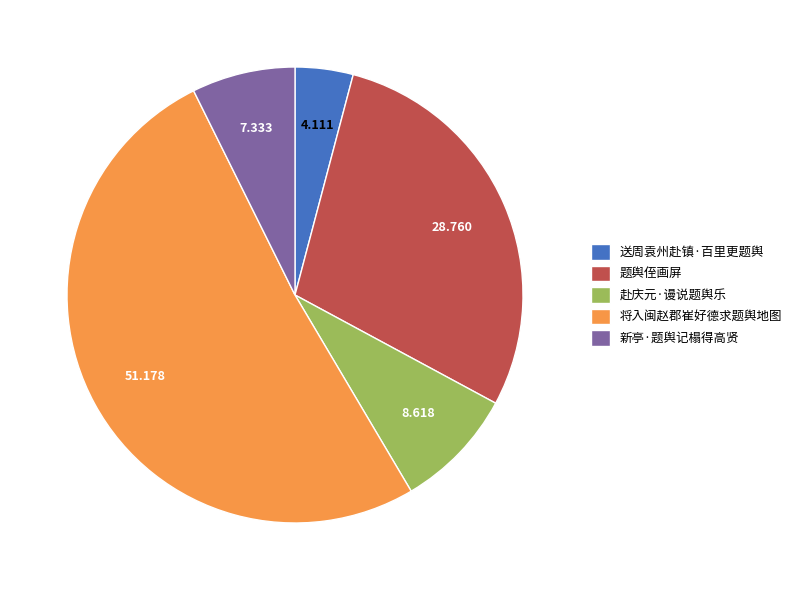

Approximately how many times larger is the value at 送周袁州赴镇·百里更题舆 compared to 将入闽赵郡崔好德求题舆地图?

0.1